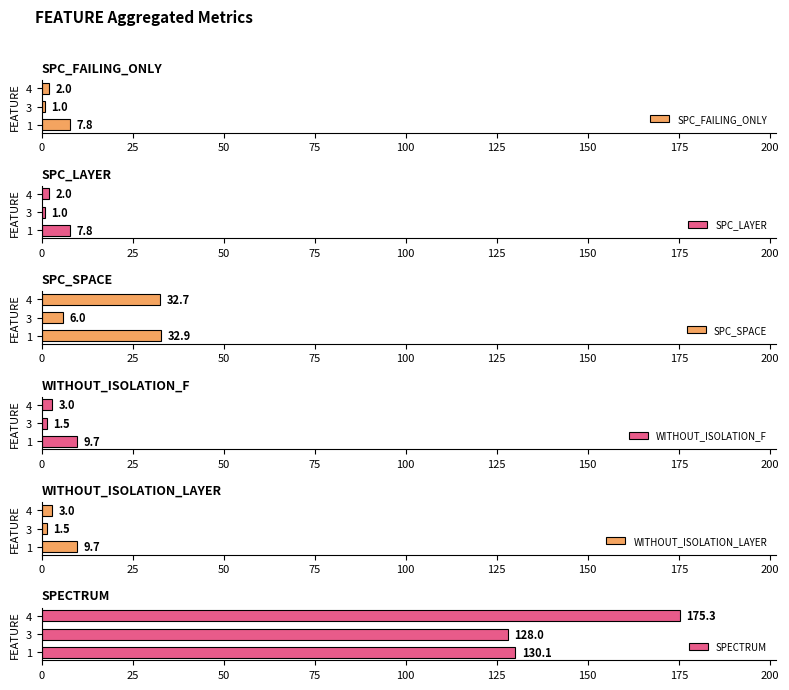

Reading left to right, transcribe all the data shown in this chart.

SPC_FAILING_ONLY: 7.8	1.0	2.0
SPC_LAYER: 7.8	1.0	2.0
SPC_SPACE: 32.9	6.0	32.7
WITHOUT_ISOLATION_F: 9.7	1.5	3.0
WITHOUT_ISOLATION_LAYER: 9.7	1.5	3.0
SPECTRUM: 130.1	128.0	175.3